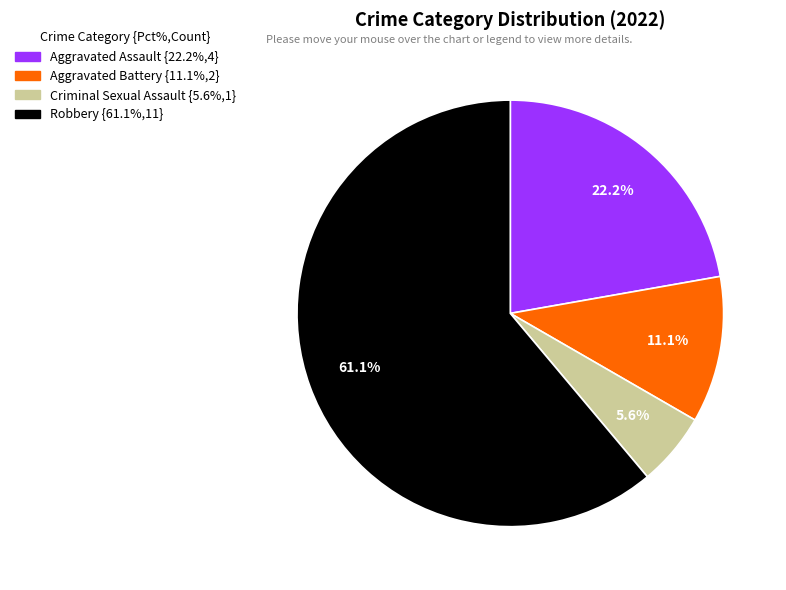

Does Aggravated Battery represent more than half of the total?

No